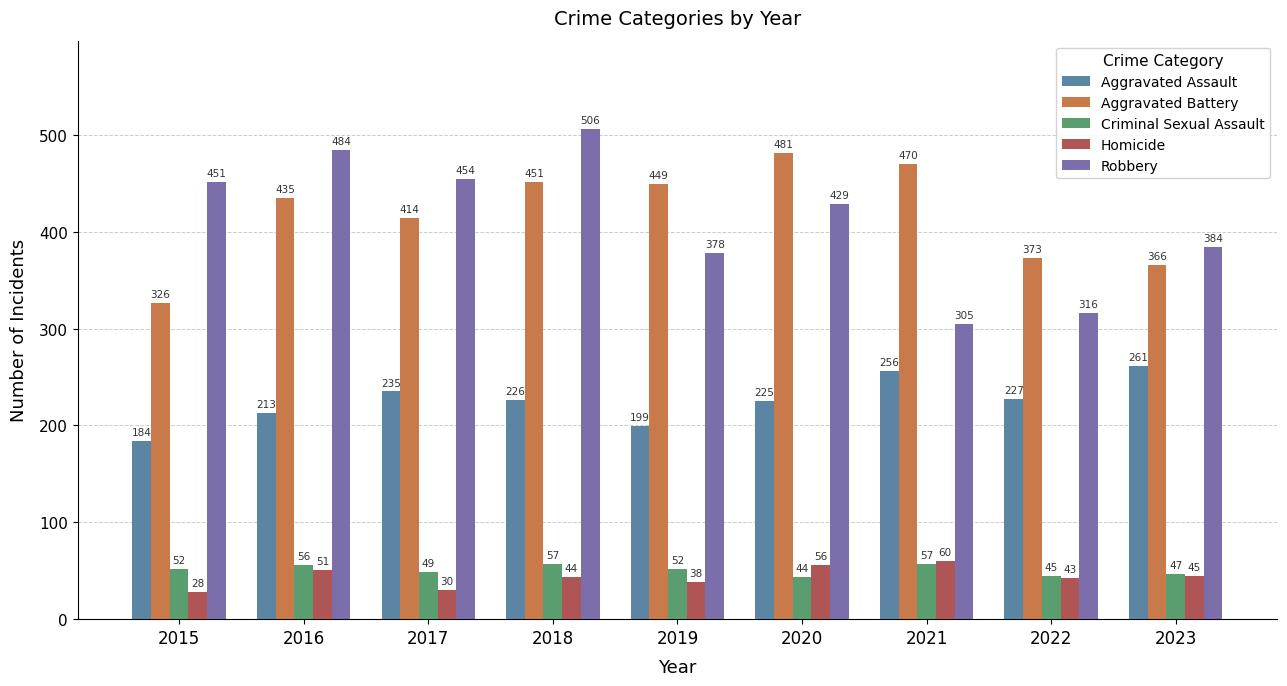

What is the difference between the highest and lowest values at 2022?

330